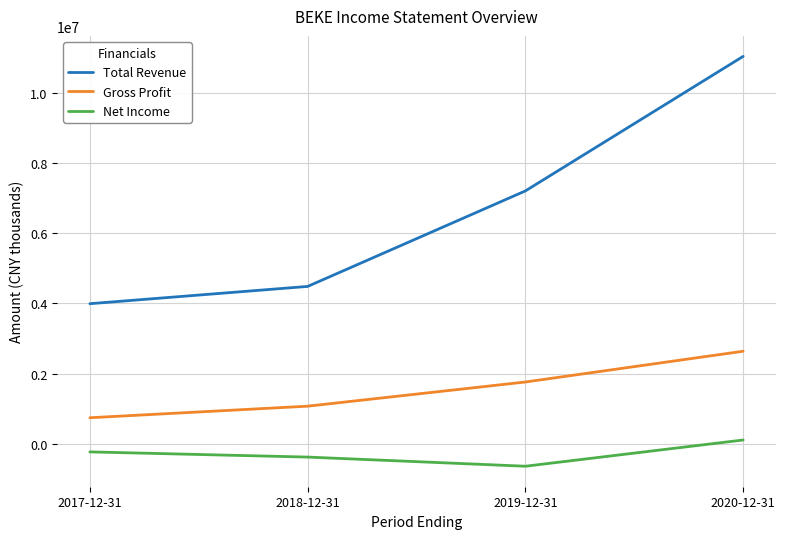

The value of Gross Profit at 2020-12-31 is 775795. True or false?

False